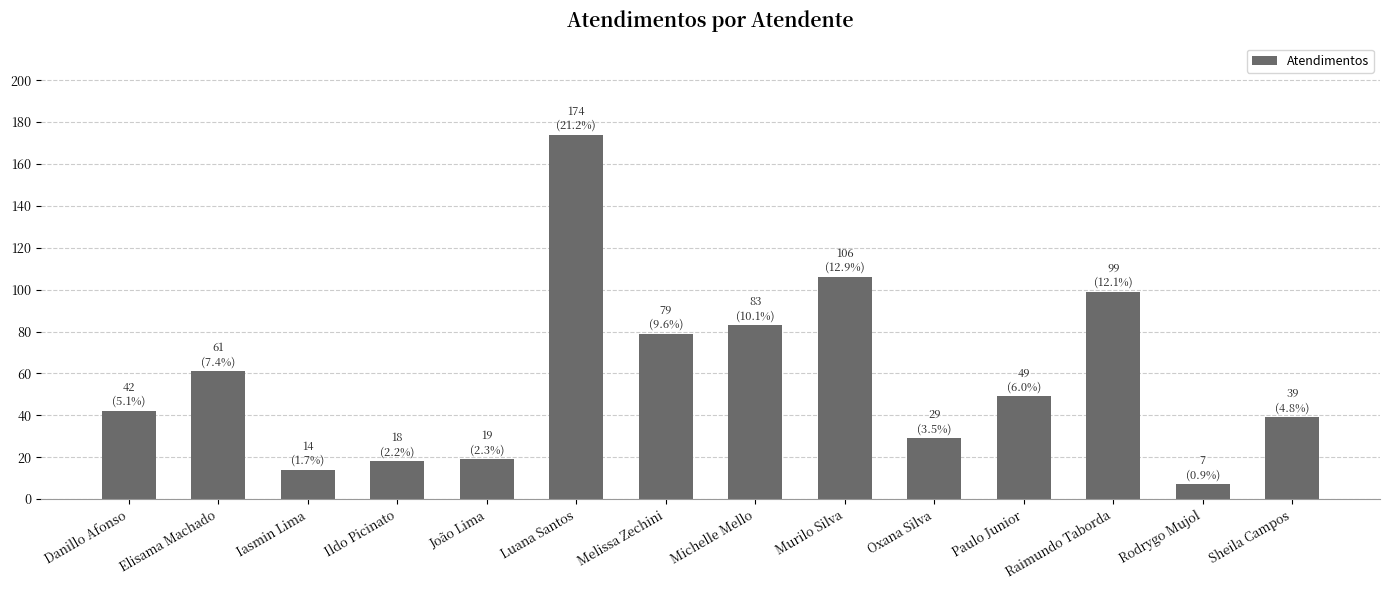

At which label does the data first exceed 49?

Elisama Machado